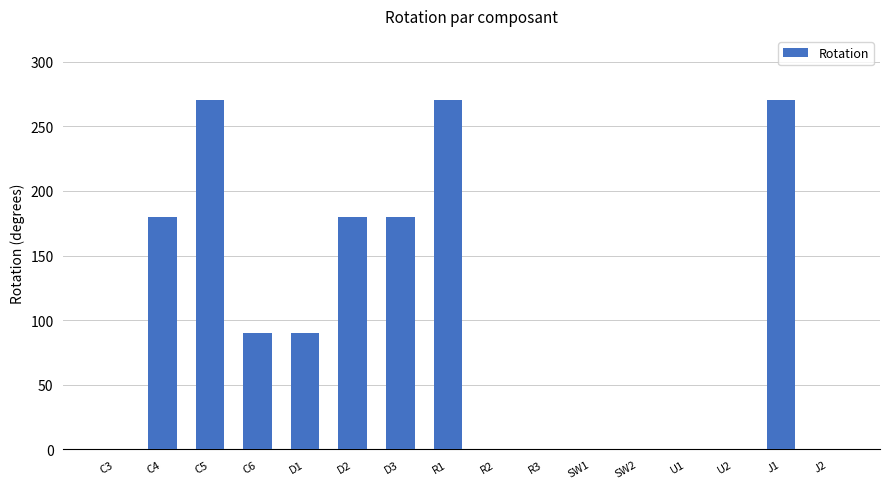

What is the maximum value shown in the chart?

270